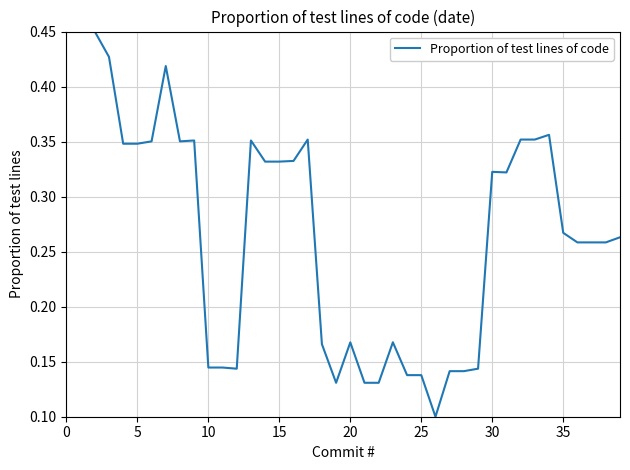

Is this an area chart (filled region under the line)?

No